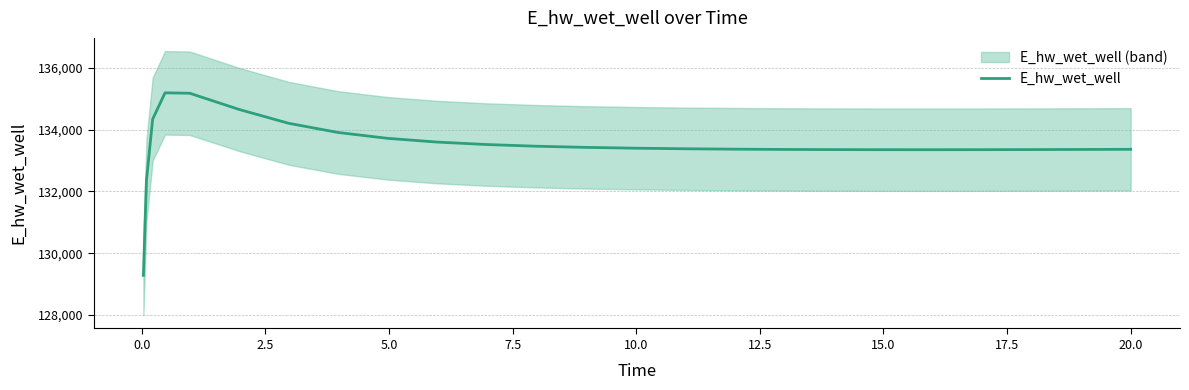

What is the minimum value for E_hw_wet_well?

129281.0